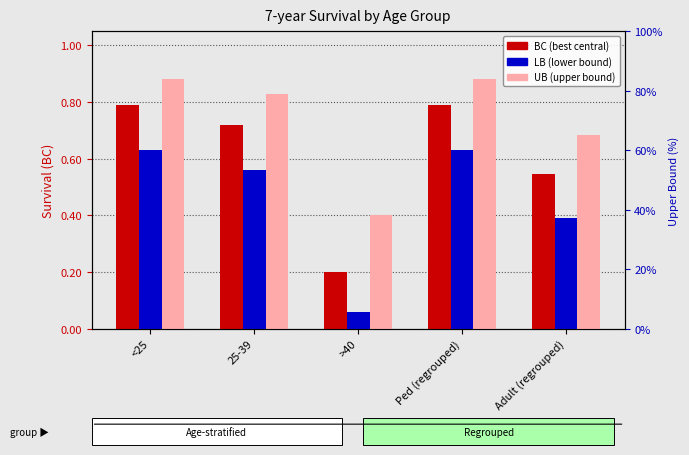

What is the difference between the maximum and second lowest values in the 7-year survival UB series?

0.2